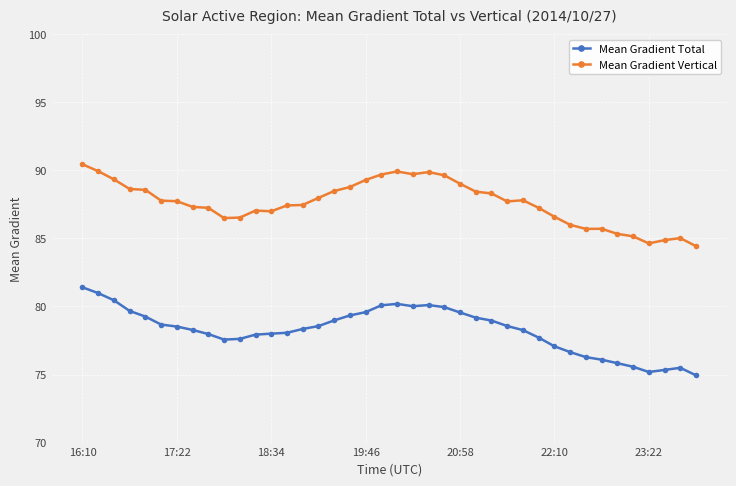

At how many categories does at least one series exceed 81?

40